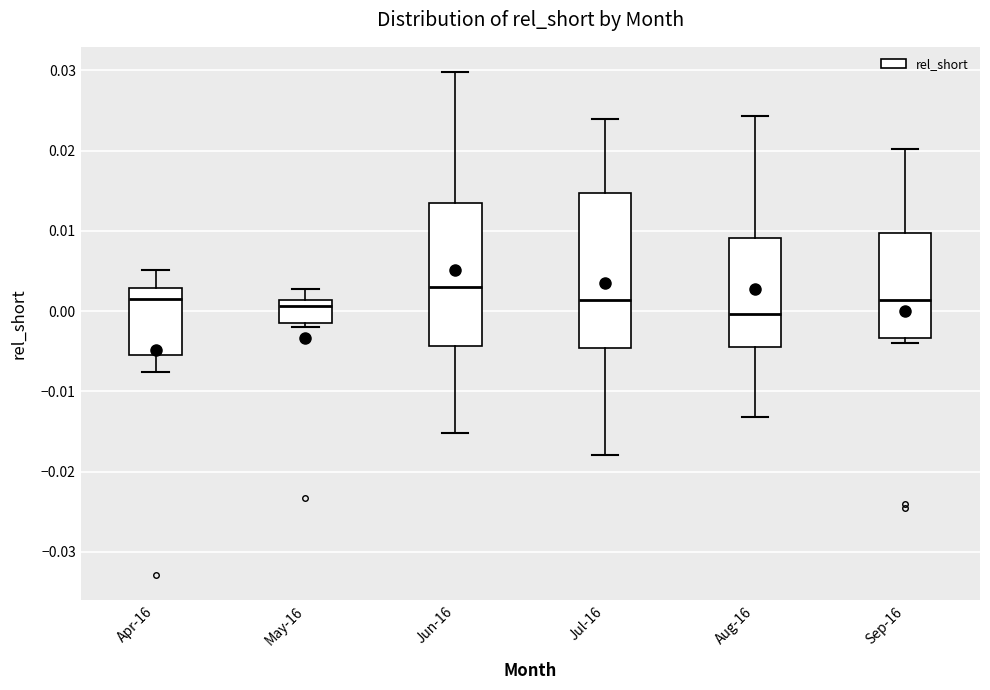

Reading left to right, read every box against the y-axis: the position of its median line, the range the box covers, and the ends of its whiskers. The values are not printed on the chart, so give them approximately, as read against the axis.

Apr-16: median 0.001, box -0.005 to 0.003, whiskers -0.008 to 0.005
May-16: median 0.001 (just below the box's upper edge), box -0.001 to 0.001, whiskers -0.002 to 0.003
Jun-16: median 0.003, box -0.004 to 0.013, whiskers -0.015 to 0.030
Jul-16: median 0.001, box -0.005 to 0.015, whiskers -0.018 to 0.024
Aug-16: median 0.000, box -0.004 to 0.009, whiskers -0.013 to 0.024
Sep-16: median 0.001, box -0.003 to 0.010, whiskers -0.004 to 0.020